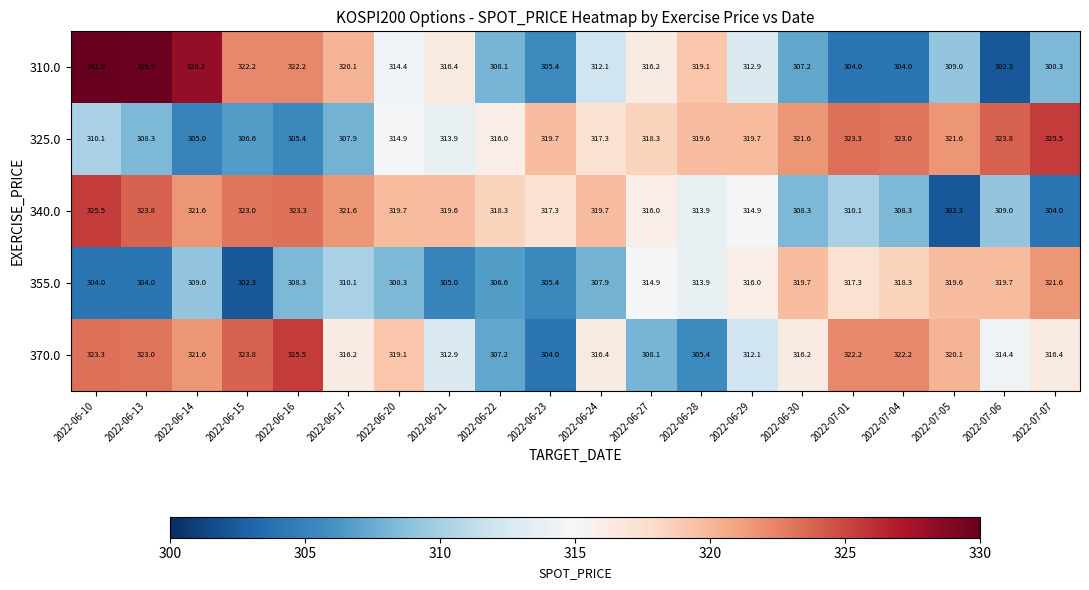

What is the difference between the highest and lowest values at 2022-07-01?

19.3